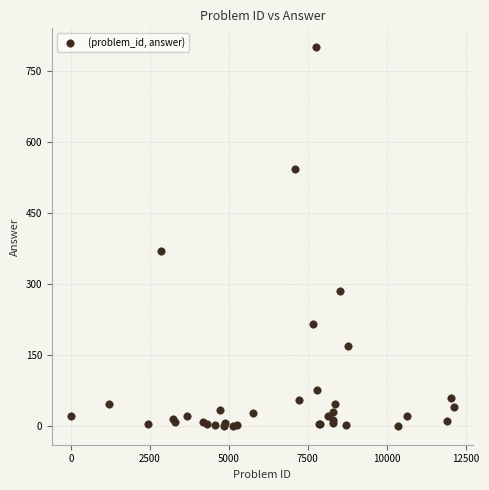

What Y value in the scatter plot is closest to 400?

371.0